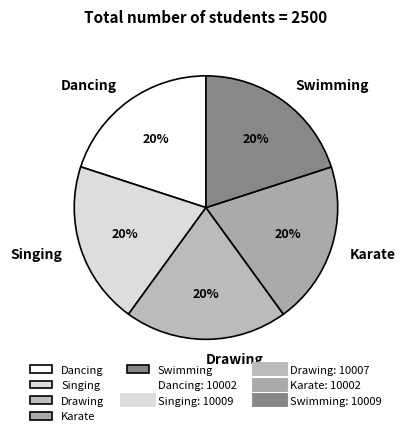

Is it true that Dancing is 29% of the pie?

False